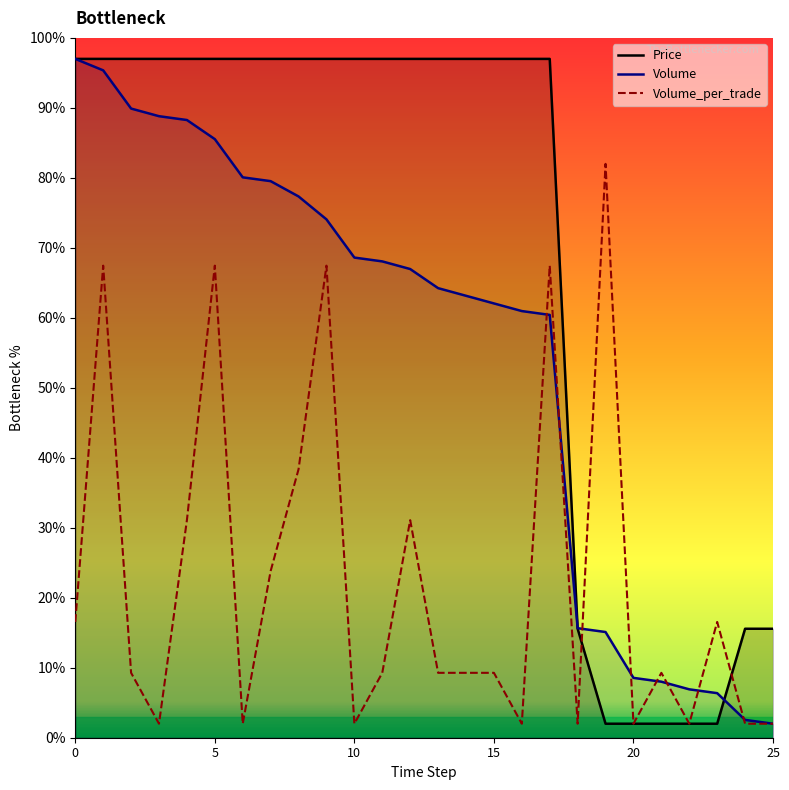

The Volume series shows 12.1 at 21. True or false?

False